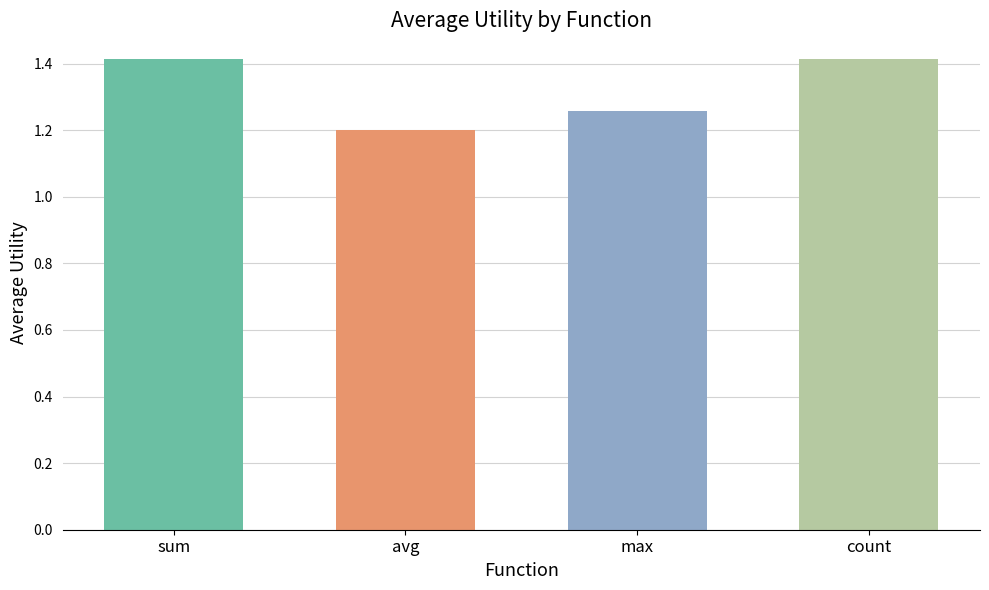

How many values are between 1 and 2?

4